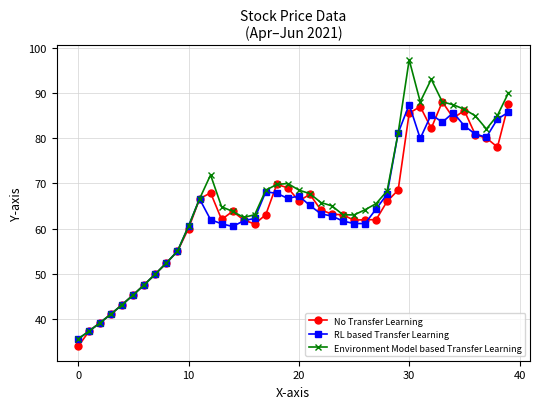

Does the chart have visible grid lines?

Yes